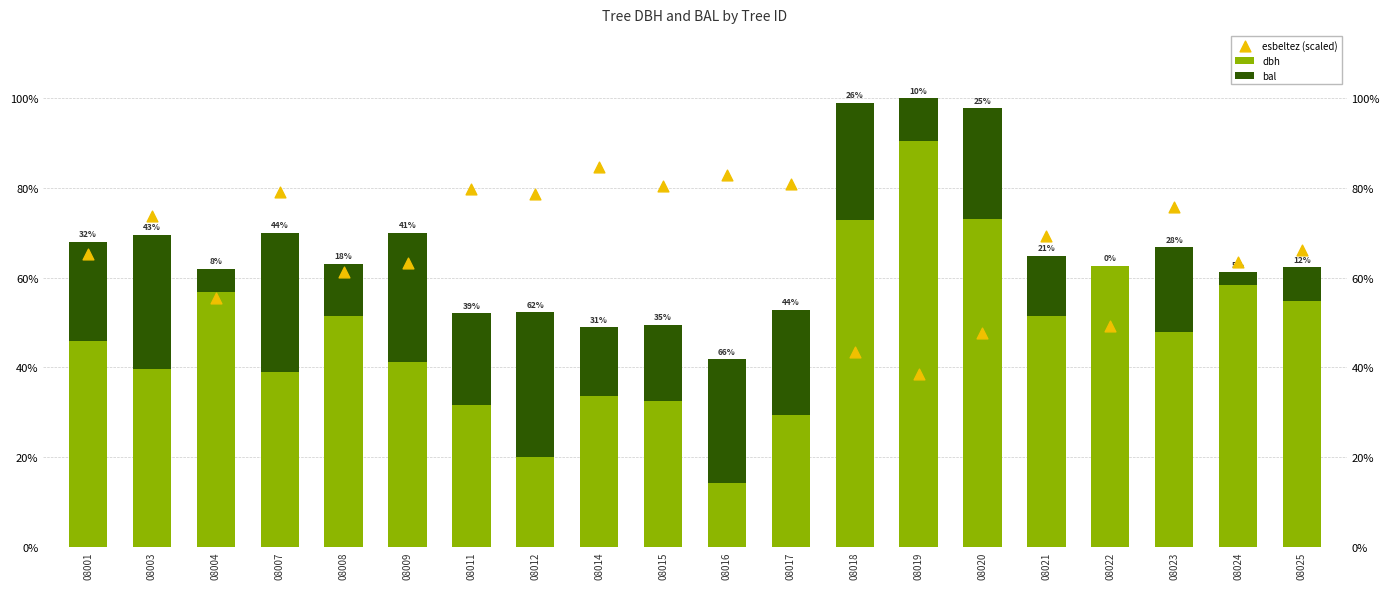

At how many categories does at least one series exceed 25?

20